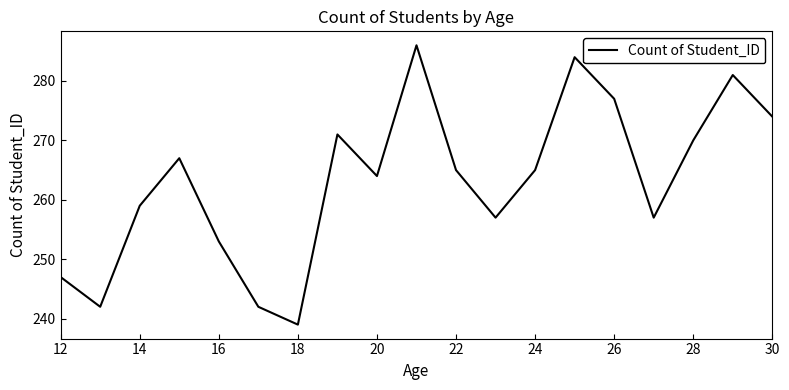

What is the minimum value shown in the chart?

239